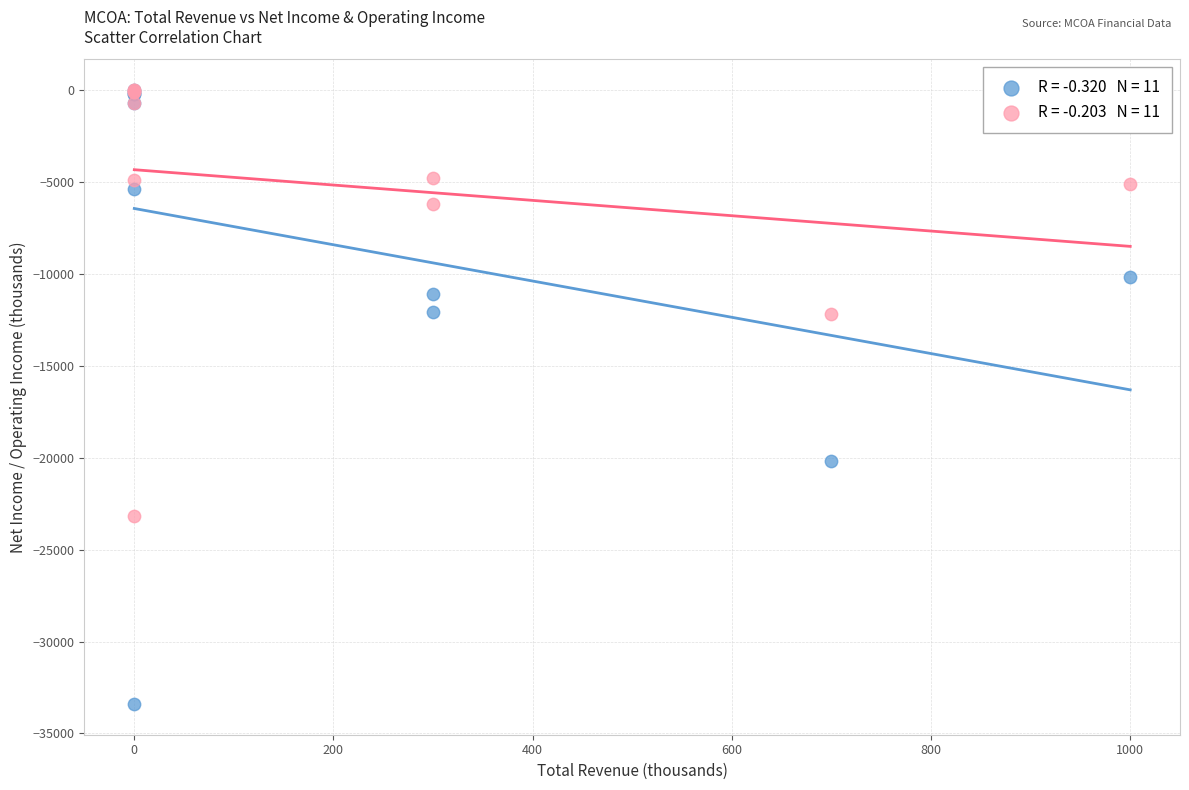

Across all series, what Y value is closest to -16700?

-20200